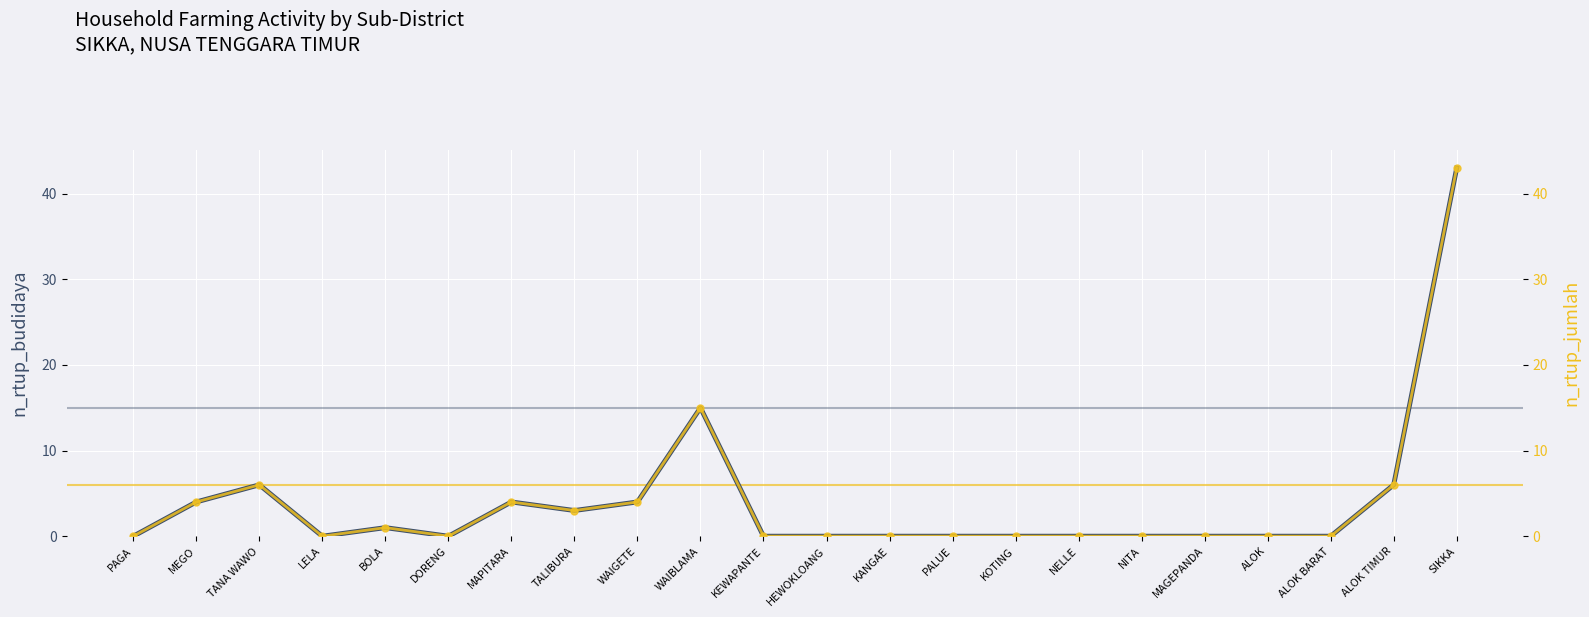

At which label does n_rtup_budidaya reach its peak?

SIKKA